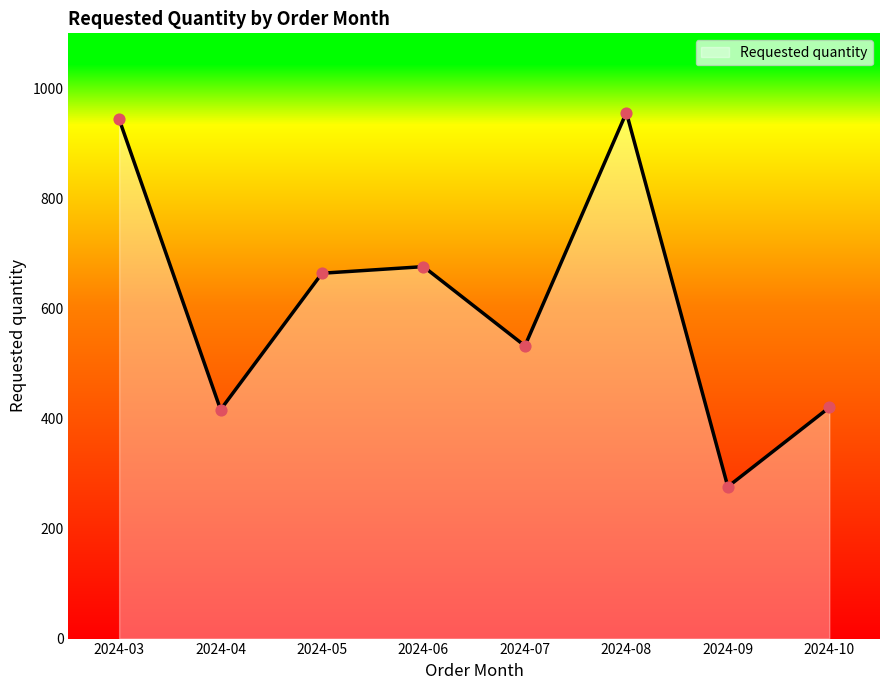

What is the ratio of the value at 2024-07 to the value at 2024-08?

0.6